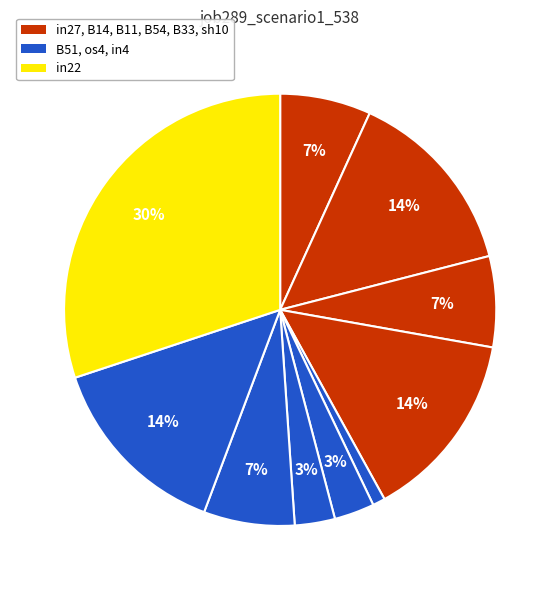

Count the number of slices in the pie.

10